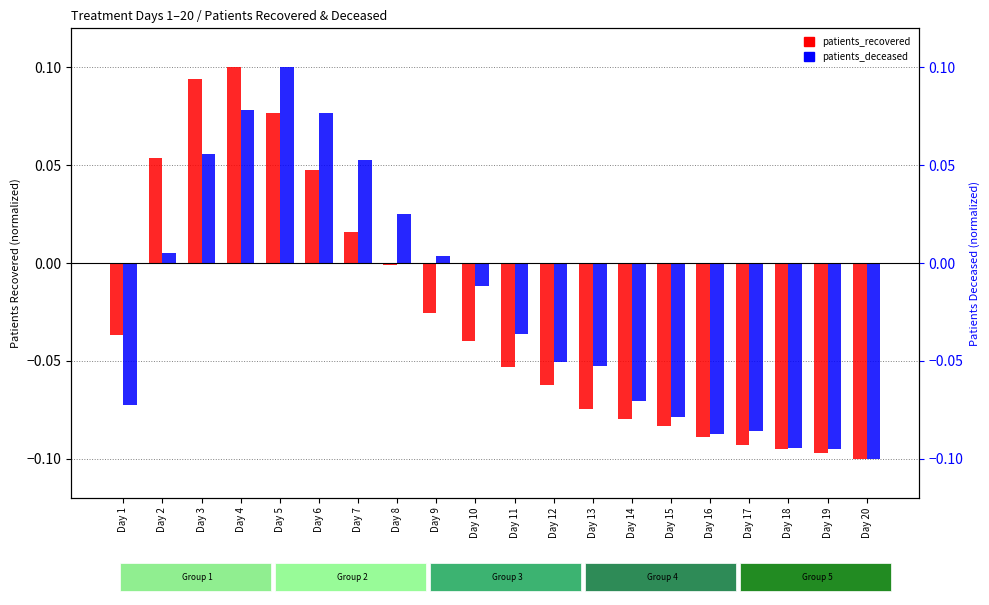

What is the difference between the patients_recovered values at Day 10 and Day 4?

0.1